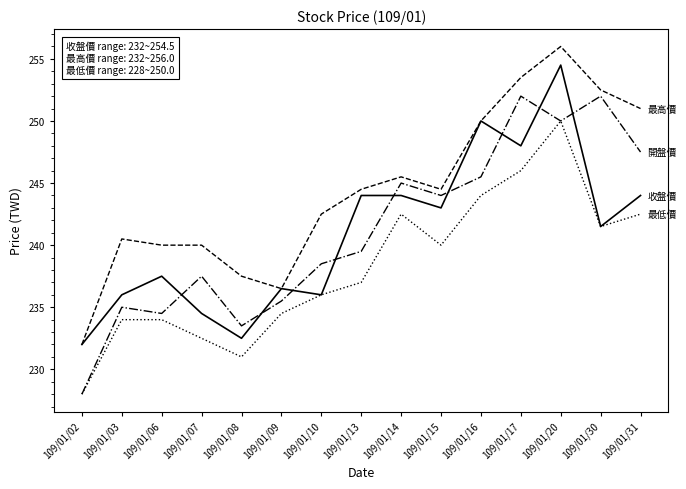

What is the minimum value shown in the chart?

228.0